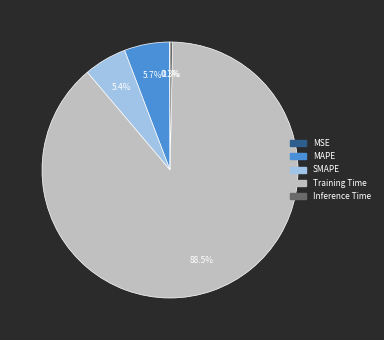

Between MAPE and Training Time, which is larger?

Training Time